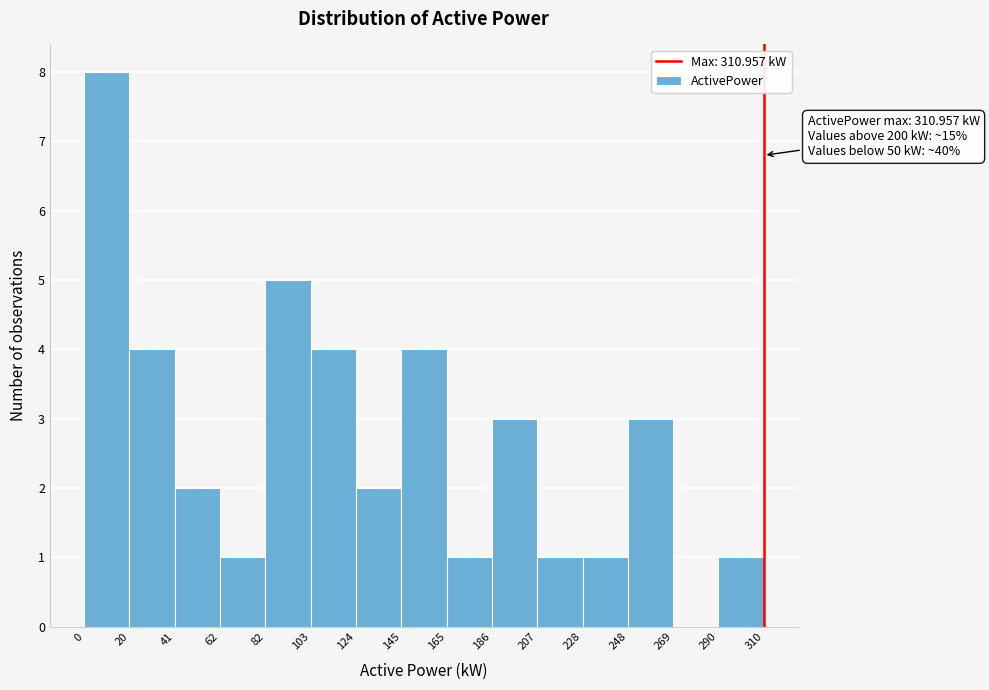

Over which range of the x-axis is the bar tallest?

0 to 20